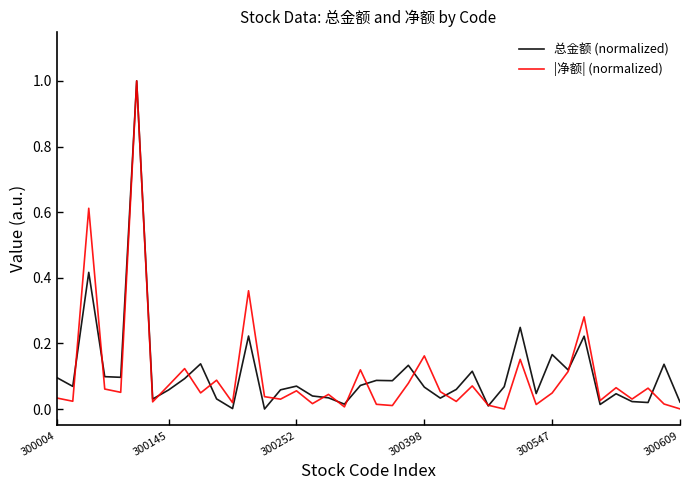

Reading left to right, extract all data points from this chart.

总金额 (normalized): 0.1	0.1	0.4	0.1	0.1	1.0	0.0	0.1	0.1	0.1	0.0	0.0	0.2	0.0	0.1	0.1	0.0	0.0	0.0	0.1	0.1	0.1	0.1	0.1	0.0	0.1	0.1	0.0	0.1	0.2	0.0	0.2	0.1	0.2	0.0	0.0	0.0	0.0	0.1	0.0
|净额| (normalized): 0.0	0.0	0.6	0.1	0.1	1.0	0.0	0.1	0.1	0.0	0.1	0.0	0.4	0.0	0.0	0.1	0.0	0.0	0.0	0.1	0.0	0.0	0.1	0.2	0.1	0.0	0.1	0.0	0.0	0.2	0.0	0.0	0.1	0.3	0.0	0.1	0.0	0.1	0.0	0.0